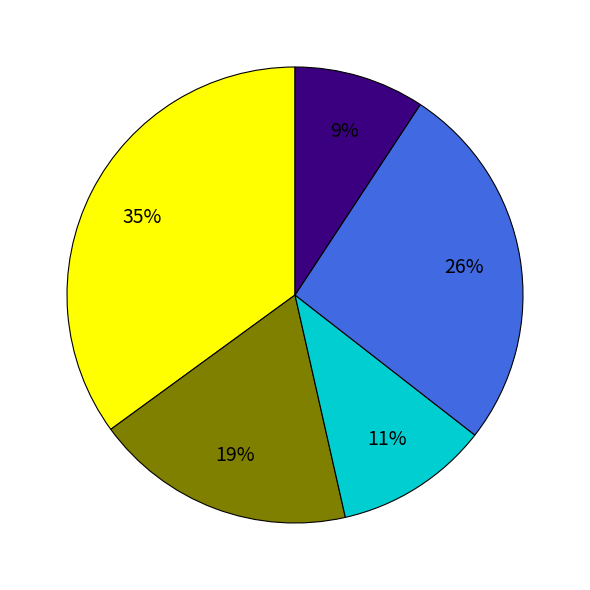

Is there any slice that represents more than half of the pie?

No